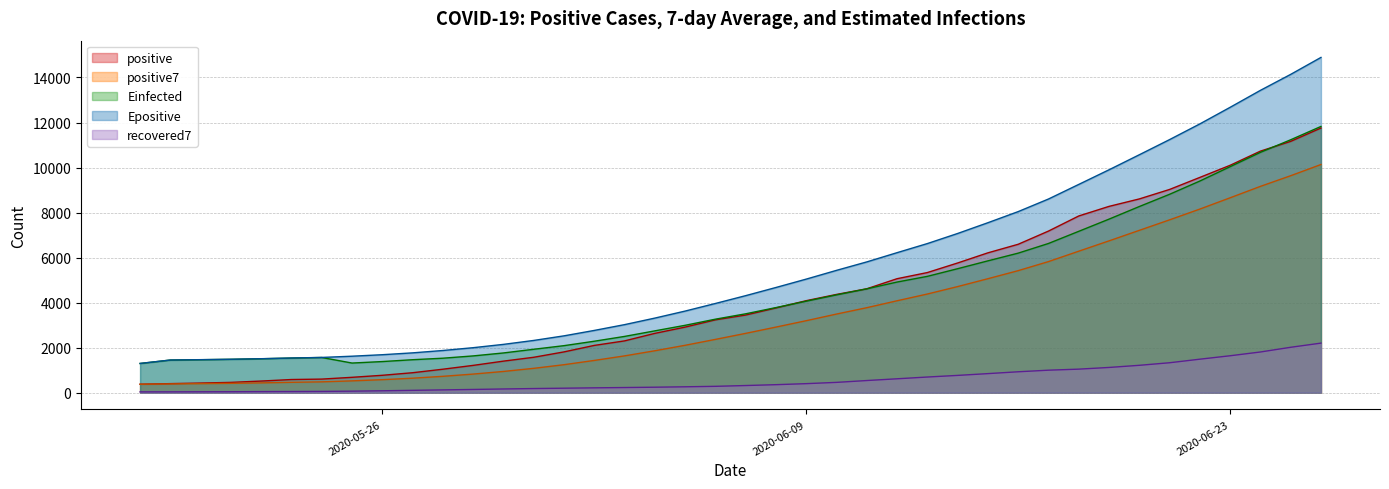

Which series has the largest total across all categories?

Epositive